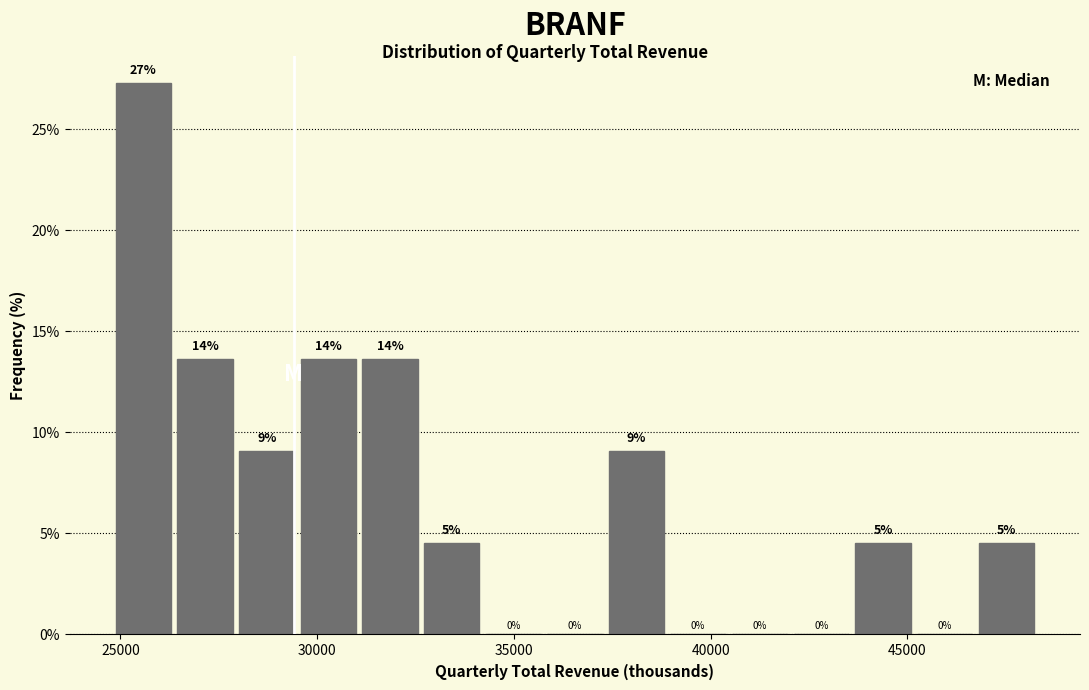

Read against the x-axis, roughly where is the centre of the tallest bar?

25500